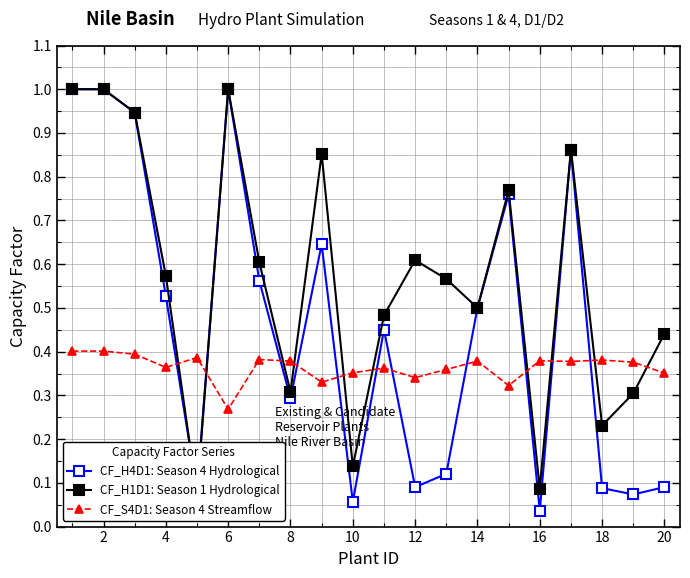

What is the difference between the second highest and second lowest values in the CF_H1D1: Season 1 Hydrological series?

0.9